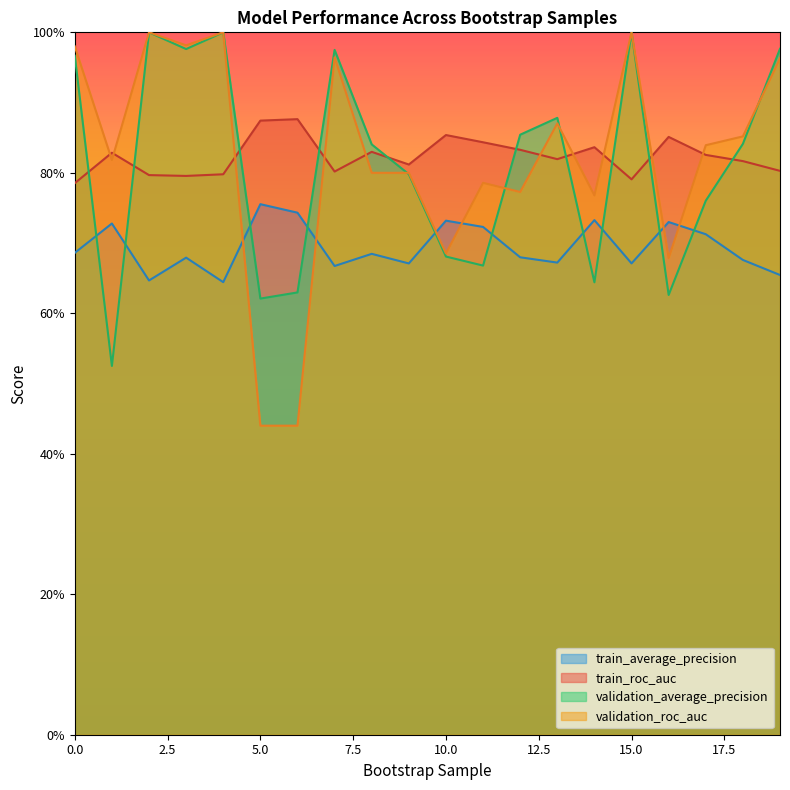

Reading left to right, extract all data points from this chart.

train_average_precision: 0.7	0.7	0.6	0.7	0.6	0.8	0.7	0.7	0.7	0.7	0.7	0.7	0.7	0.7	0.7	0.7	0.7	0.7	0.7	0.7
train_roc_auc: 0.8	0.8	0.8	0.8	0.8	0.9	0.9	0.8	0.8	0.8	0.9	0.8	0.8	0.8	0.8	0.8	0.9	0.8	0.8	0.8
validation_average_precision: 1.0	0.5	1.0	1.0	1.0	0.6	0.6	1.0	0.8	0.8	0.7	0.7	0.9	0.9	0.6	1.0	0.6	0.8	0.8	1.0
validation_roc_auc: 1.0	0.8	1.0	1.0	1.0	0.4	0.4	1.0	0.8	0.8	0.7	0.8	0.8	0.9	0.8	1.0	0.7	0.8	0.9	1.0